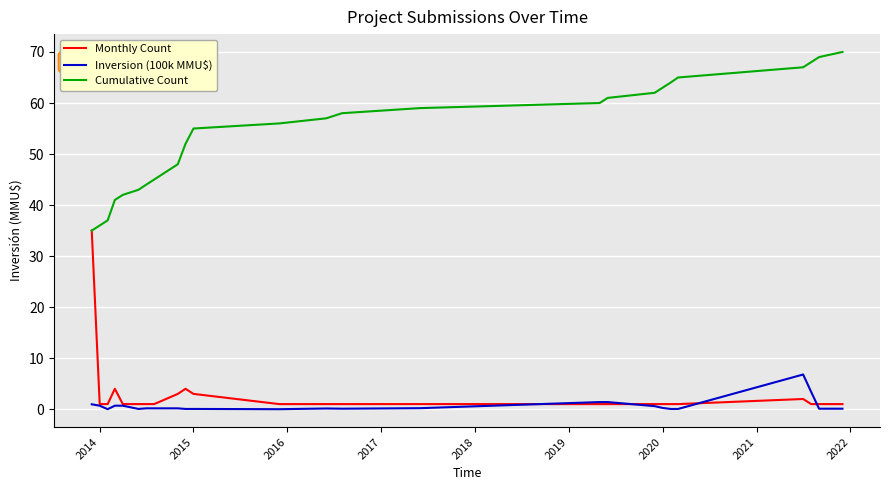

True or false: Cumulative Count and Inversion (100k MMU$) cross at least once.

False